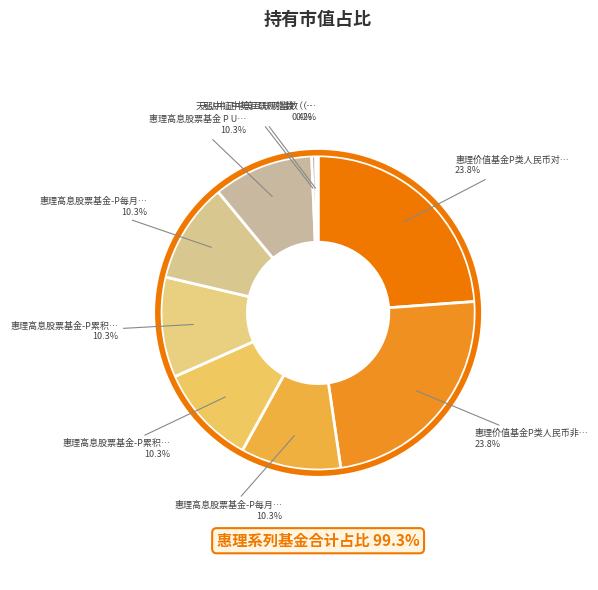

What is the largest slice in the pie chart?

惠理价值基金P类人民币对冲